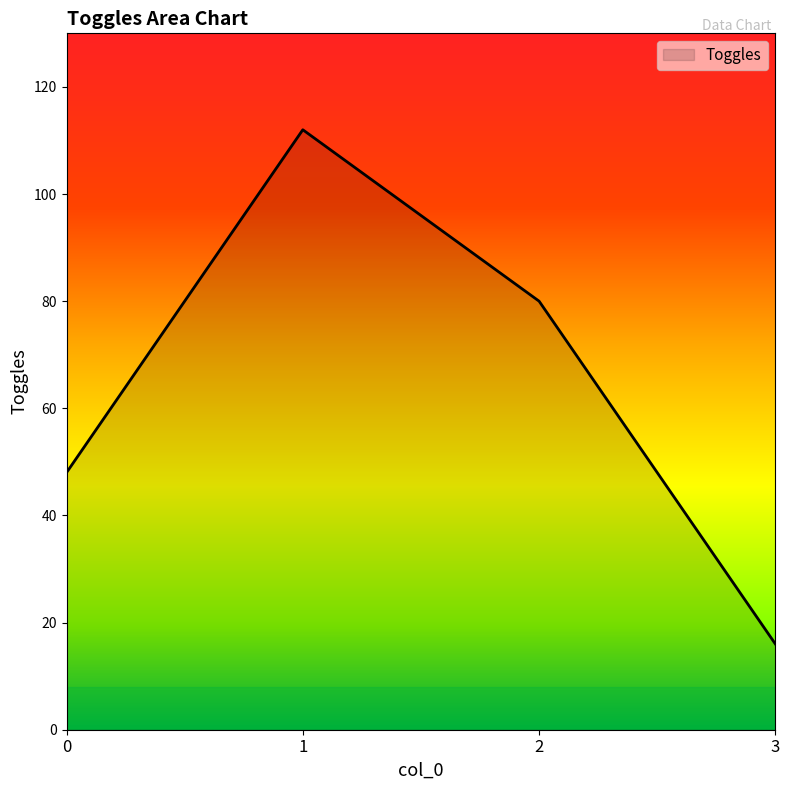

The chart shows a value of 48 at 0. True or false?

True